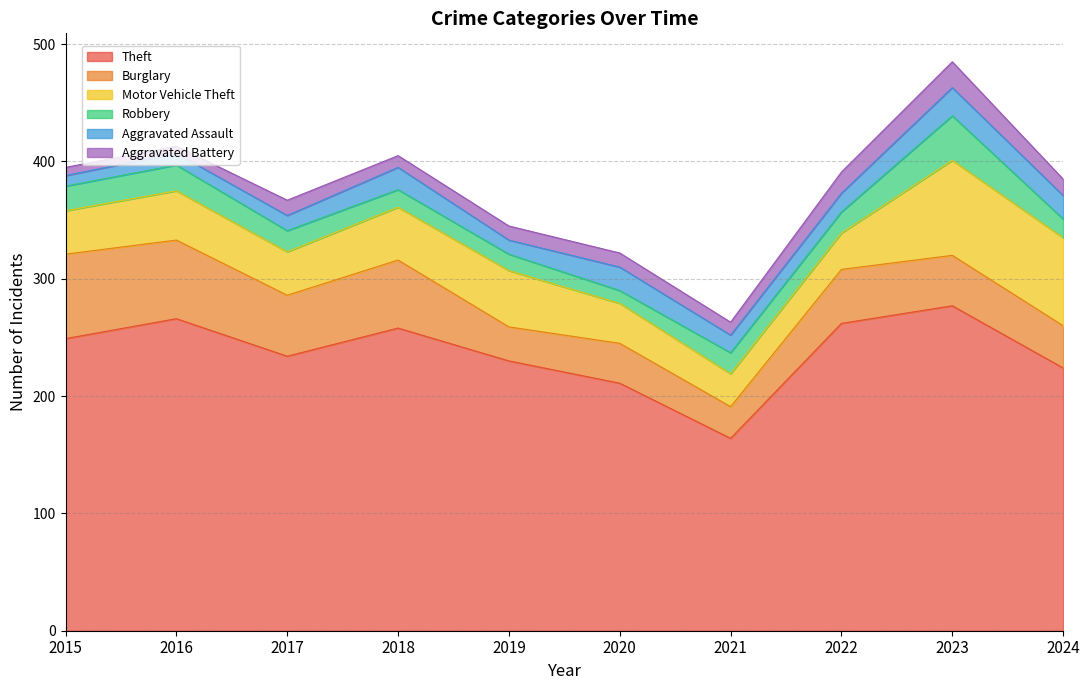

What is the average value of the Aggravated Battery series?

12